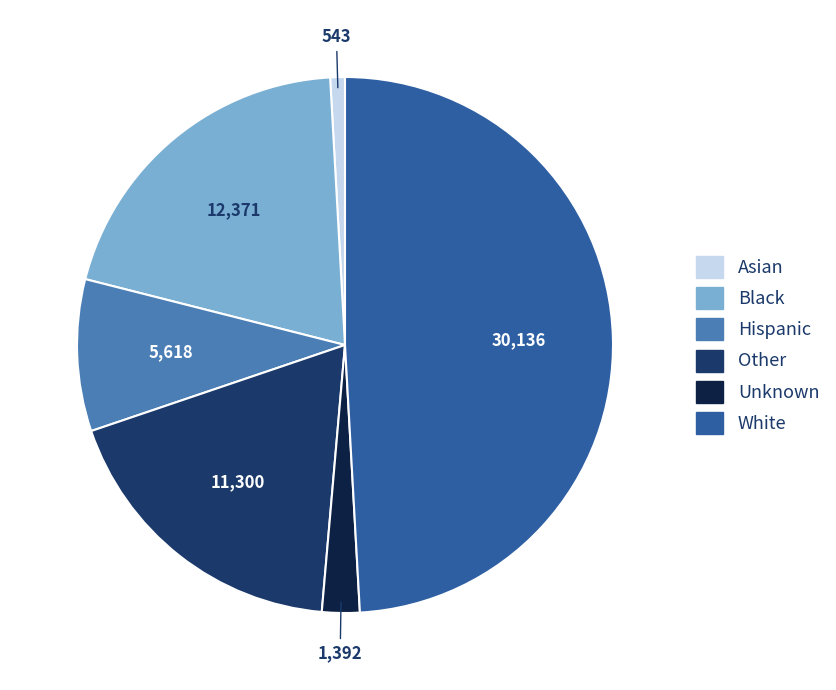

Between Unknown and Hispanic, which is larger?

Hispanic